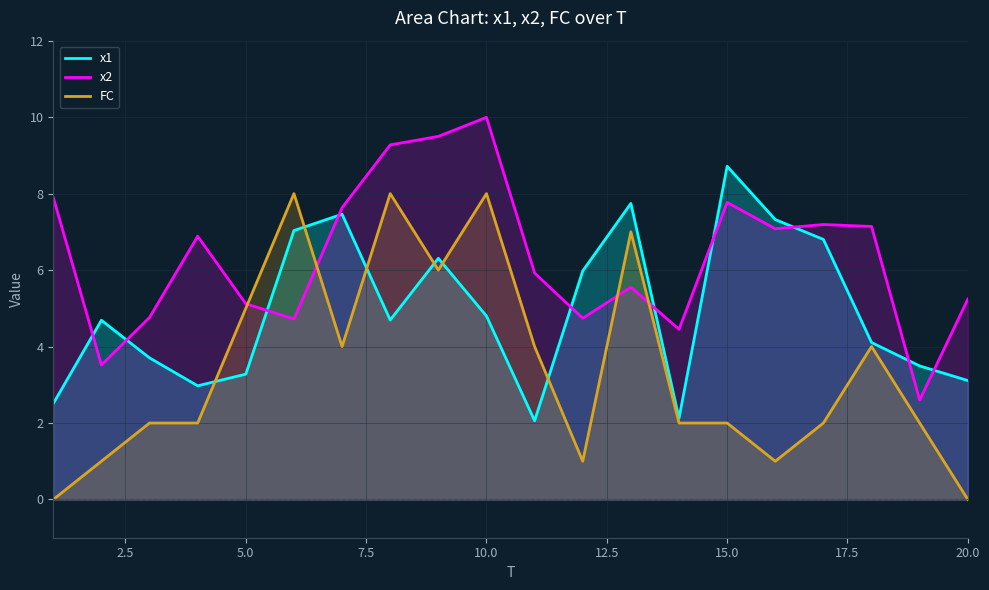

How many intersections are there between x2 and FC?

4